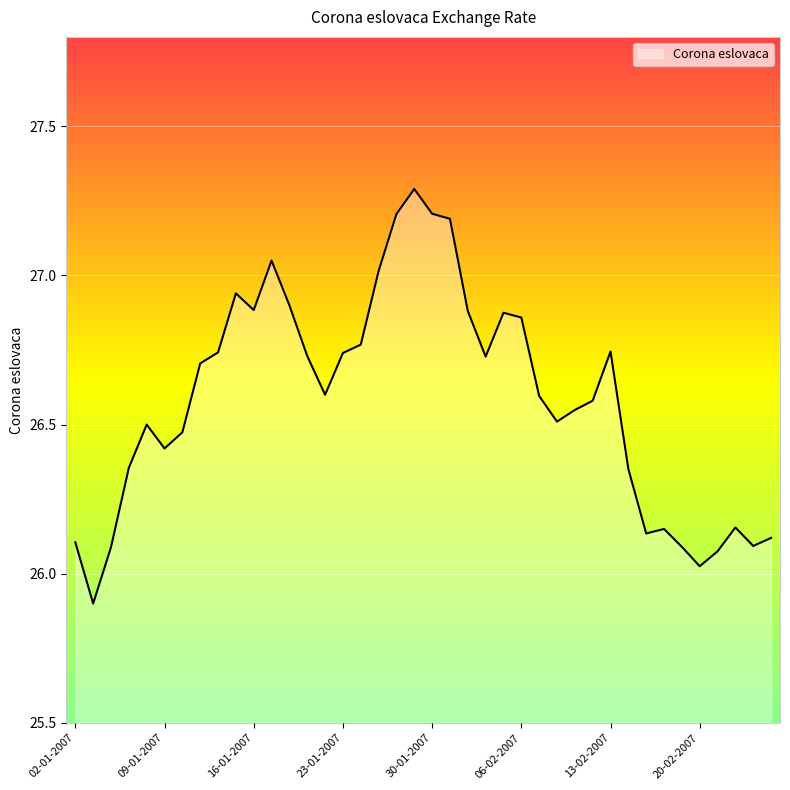

What is the minimum value shown in the chart?

25.9